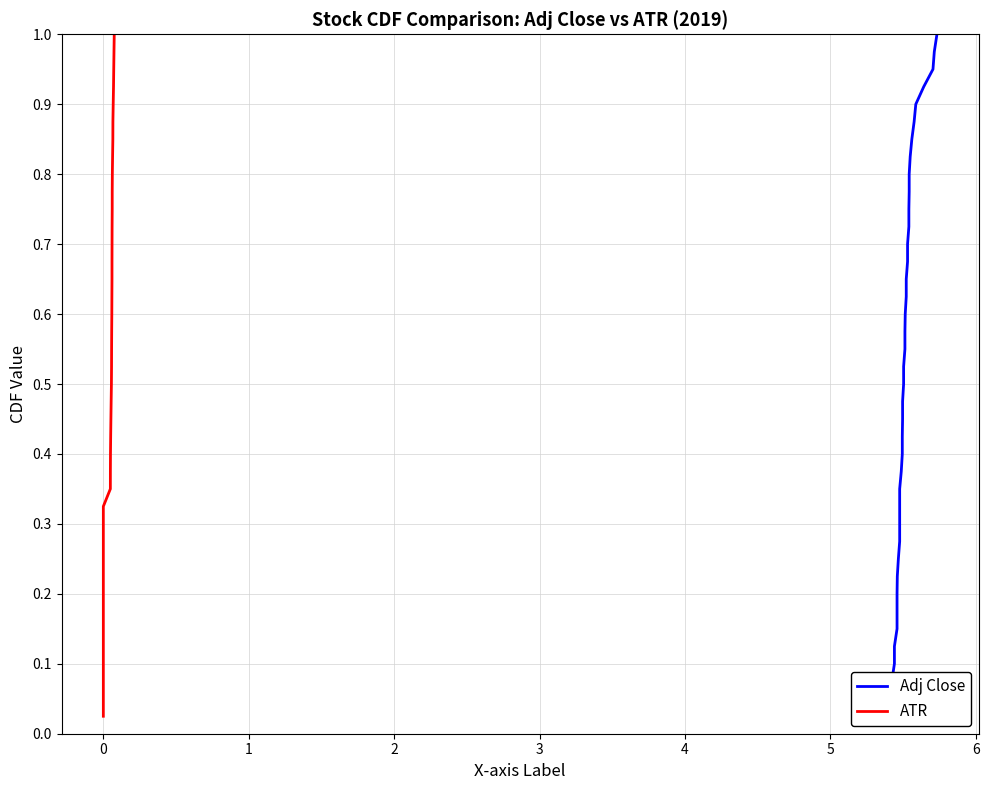

How many data points does each series have?

40